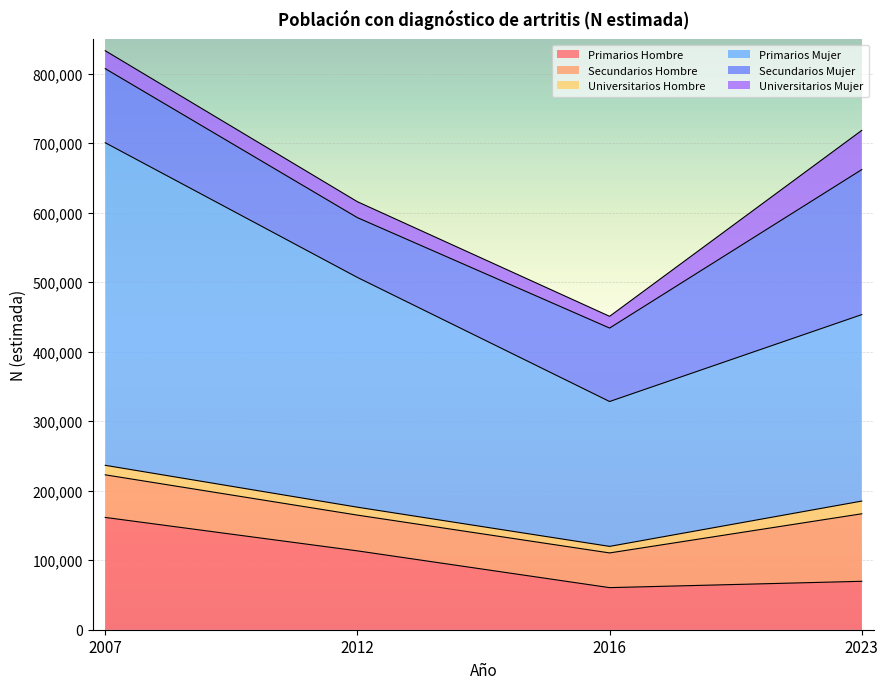

True or false: Universitarios Mujer and Primarios Mujer intersect in this chart.

False